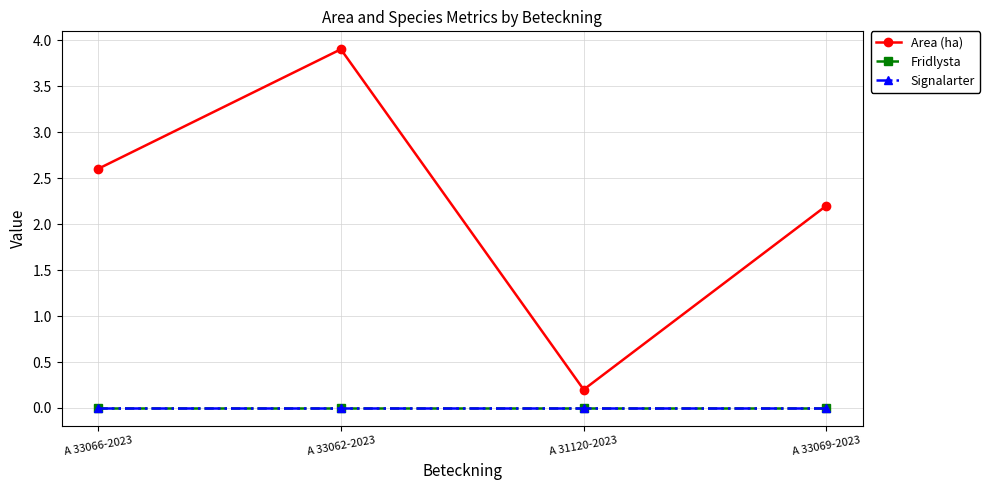

Does the chart have visible grid lines?

Yes